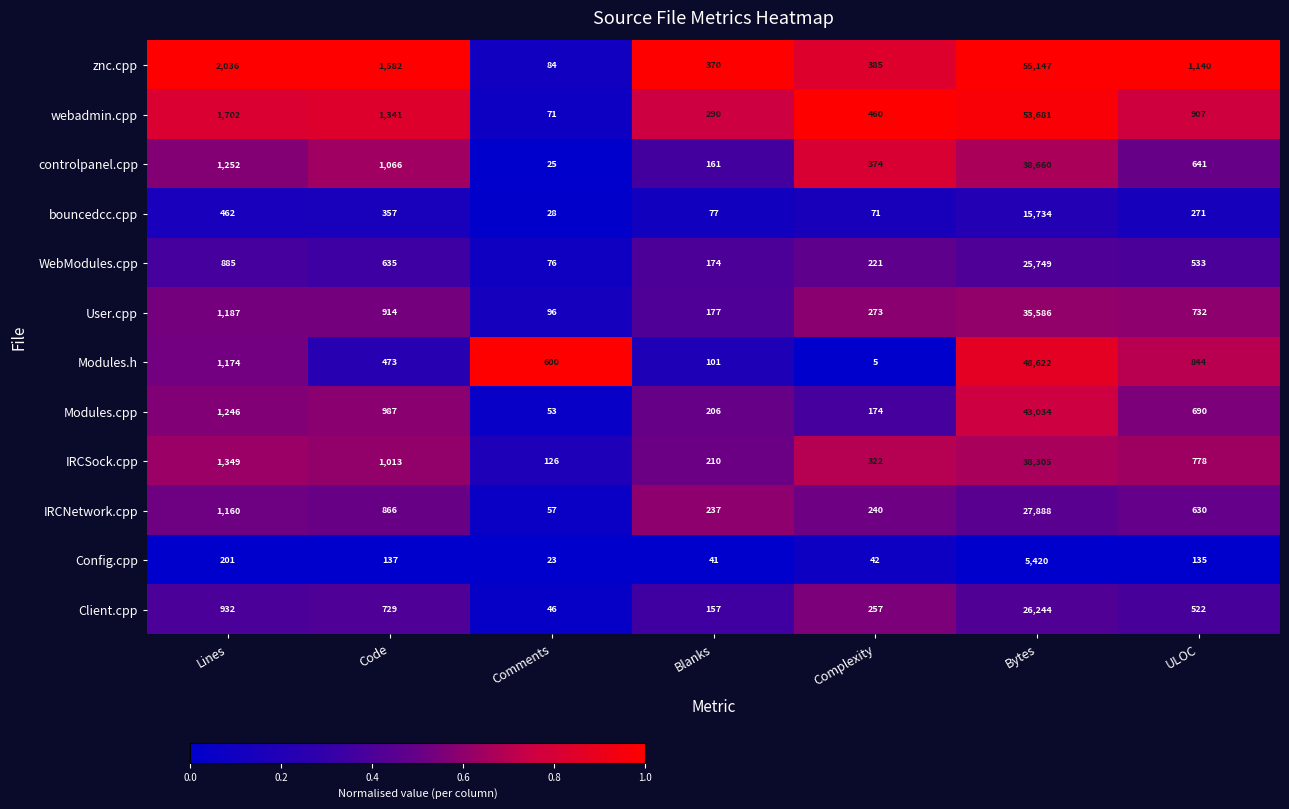

What is the difference between the IRCNetwork.cpp values at Comments and Bytes?

27831